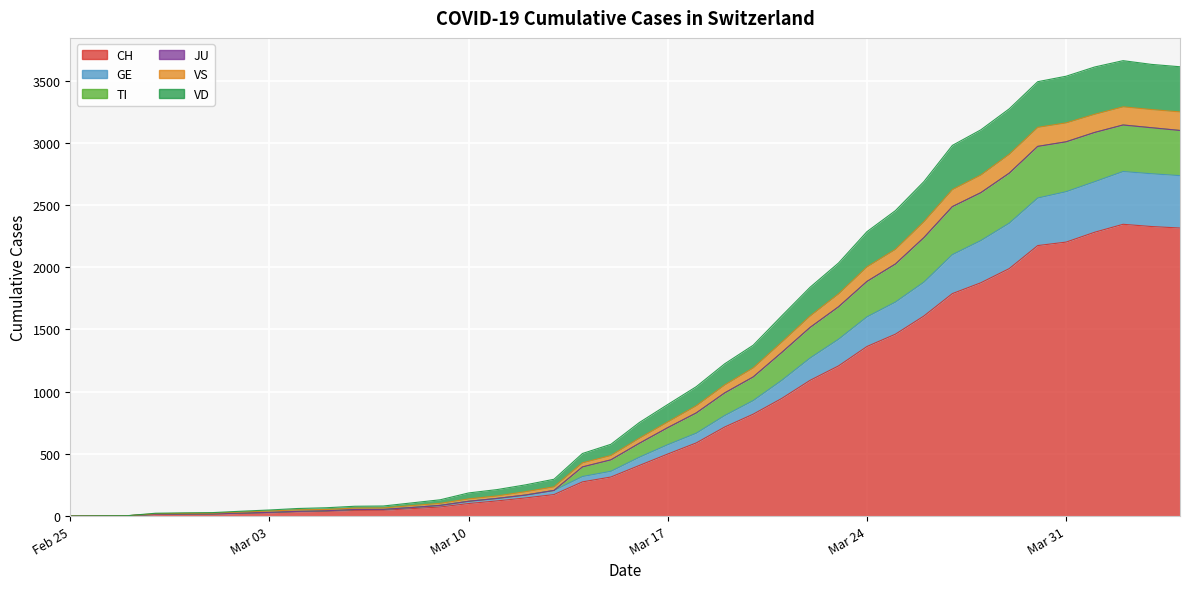

Does the chart display data point markers on the line(s)?

No